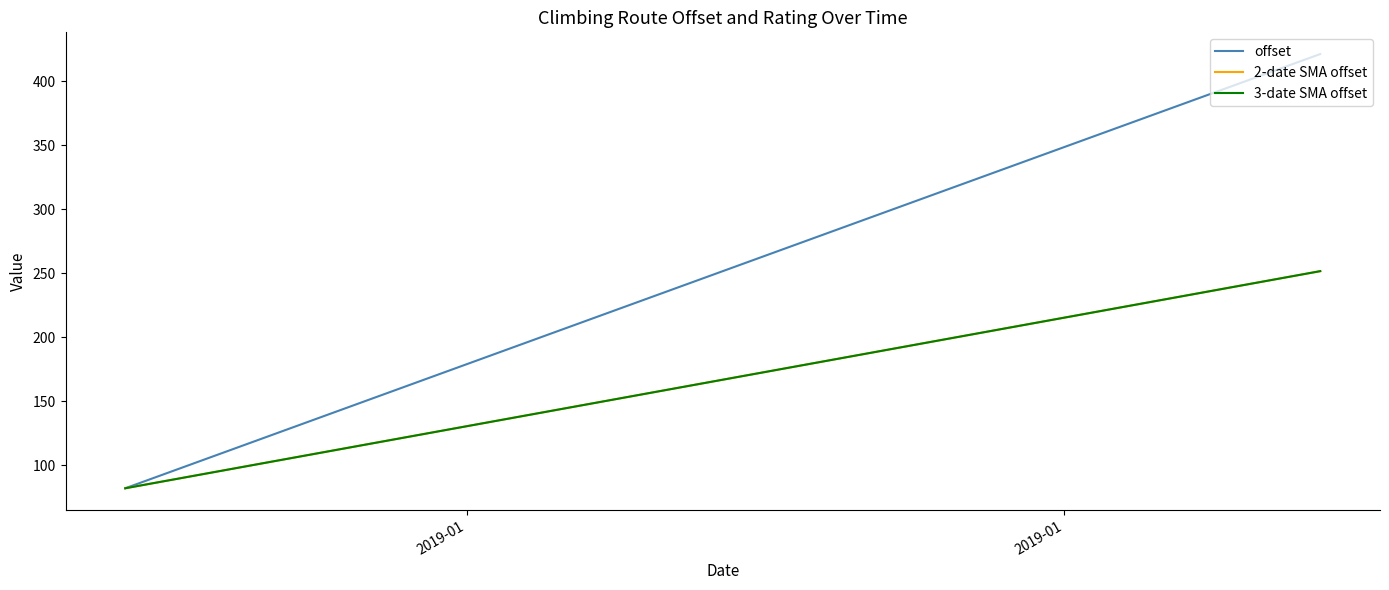

The value of 2-date SMA offset at 2019-01 is 145.0. True or false?

False